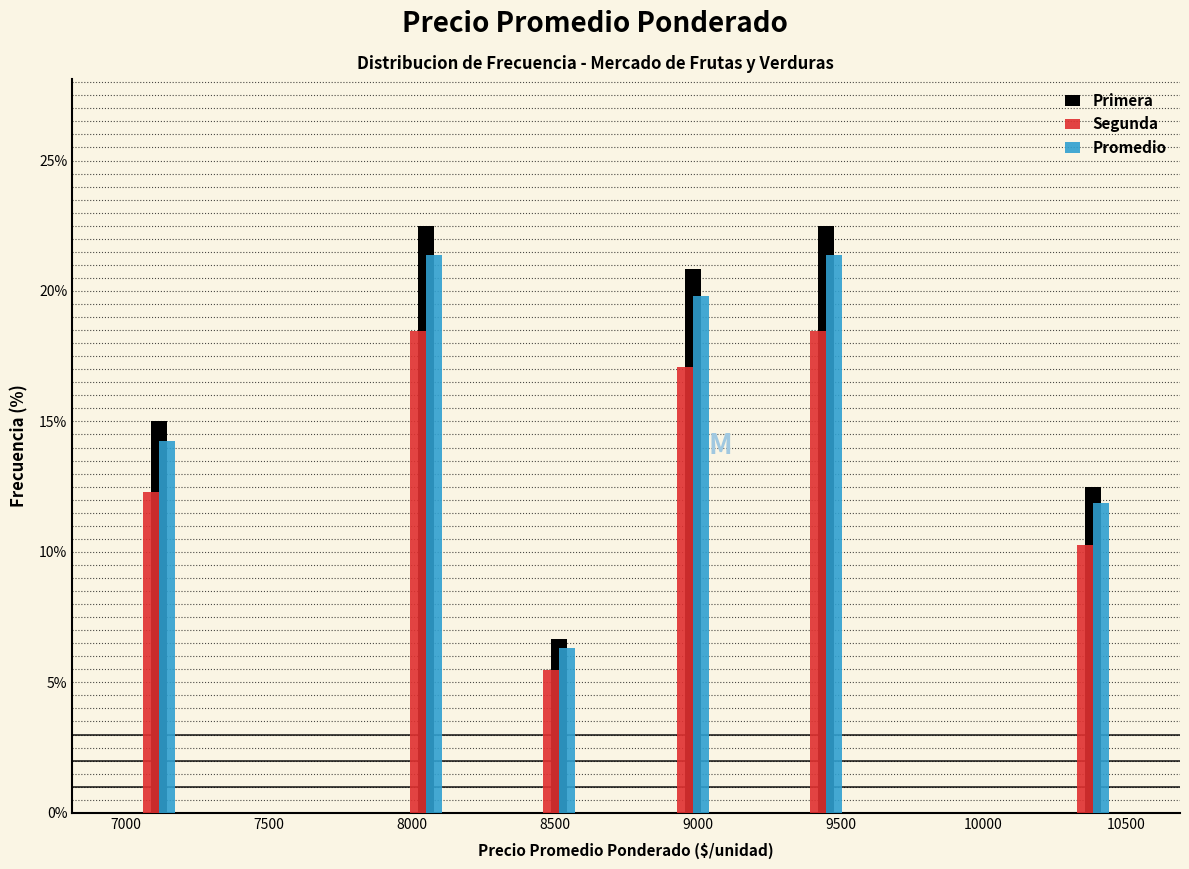

Reading left to right, transcribe this chart: for each range on the x-axis, give the height of each series' bar. Neither the bar edges nor the heights are printed on the chart, so give them approximately, as read against the axes.

7000 to 7250: Primera=15.0	Segunda=12.5	Promedio=14.5
7250 to 7450: Primera=0	Segunda=0	Promedio=0
7450 to 7700: Primera=0	Segunda=0	Promedio=0
7700 to 7950: Primera=0	Segunda=0	Promedio=0
7950 to 8150: Primera=22.5	Segunda=18.5	Promedio=21.5
8150 to 8400: Primera=0	Segunda=0	Promedio=0
8400 to 8650: Primera=6.5	Segunda=5.5	Promedio=6.5
8650 to 8850: Primera=0	Segunda=0	Promedio=0
8850 to 9100: Primera=21.0	Segunda=17.0	Promedio=20.0
9100 to 9350: Primera=0	Segunda=0	Promedio=0
9350 to 9550: Primera=22.5	Segunda=18.5	Promedio=21.5
9550 to 9800: Primera=0	Segunda=0	Promedio=0
9800 to 10050: Primera=0	Segunda=0	Promedio=0
10050 to 10250: Primera=0	Segunda=0	Promedio=0
10250 to 10500: Primera=12.5	Segunda=10.5	Promedio=12.0